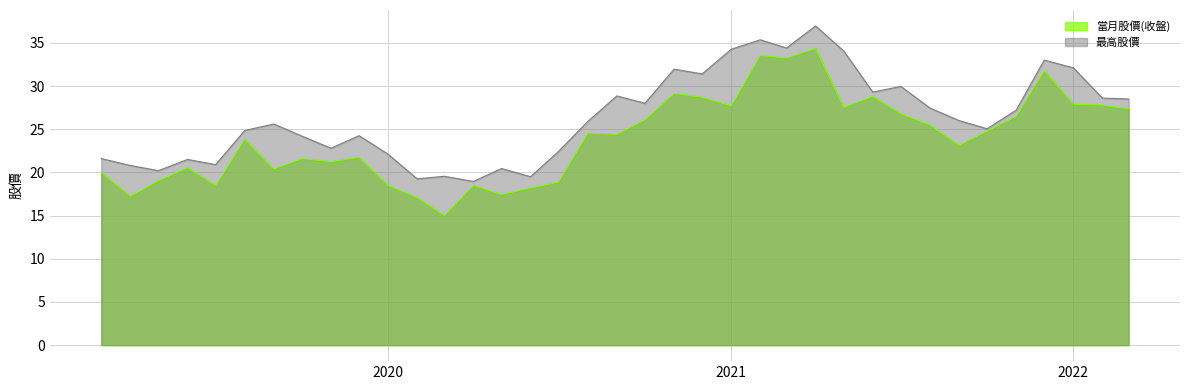

Reading left to right, list all the values displayed in this chart.

當月股價(收盤): 2022-03=27.4	2022-02=27.8	2022-01=27.9	2021-12=31.8	2021-11=26.5	2021-10=24.8	2021-09=23.1	2021-08=25.5	2021-07=26.8	2021-06=28.8	2021-05=27.6	2021-04=34.4	2021-03=33.2	2021-02=33.5	2021-01=27.7	2020-12=28.7	2020-11=29.1	2020-10=26.1	2020-09=24.4	2020-08=24.6	2020-07=18.9	2020-06=18.2	2020-05=17.4	2020-04=18.5	2020-03=15.0	2020-02=17.1	2020-01=18.5	2019-12=21.8	2019-11=21.2	2019-10=21.6	2019-09=20.4	2019-08=23.9	2019-07=18.5	2019-06=20.6	2019-05=19.1	2019-04=17.2	2019-03=20.0
最高股價: 2022-03=28.5	2022-02=28.6	2022-01=32.1	2021-12=33.0	2021-11=27.2	2021-10=25.1	2021-09=26.0	2021-08=27.4	2021-07=29.9	2021-06=29.3	2021-05=34.0	2021-04=37.0	2021-03=34.4	2021-02=35.4	2021-01=34.2	2020-12=31.4	2020-11=31.9	2020-10=28.0	2020-09=28.9	2020-08=25.9	2020-07=22.4	2020-06=19.5	2020-05=20.4	2020-04=18.9	2020-03=19.6	2020-02=19.2	2020-01=22.1	2019-12=24.2	2019-11=22.8	2019-10=24.2	2019-09=25.6	2019-08=24.9	2019-07=20.9	2019-06=21.5	2019-05=20.2	2019-04=20.8	2019-03=21.6